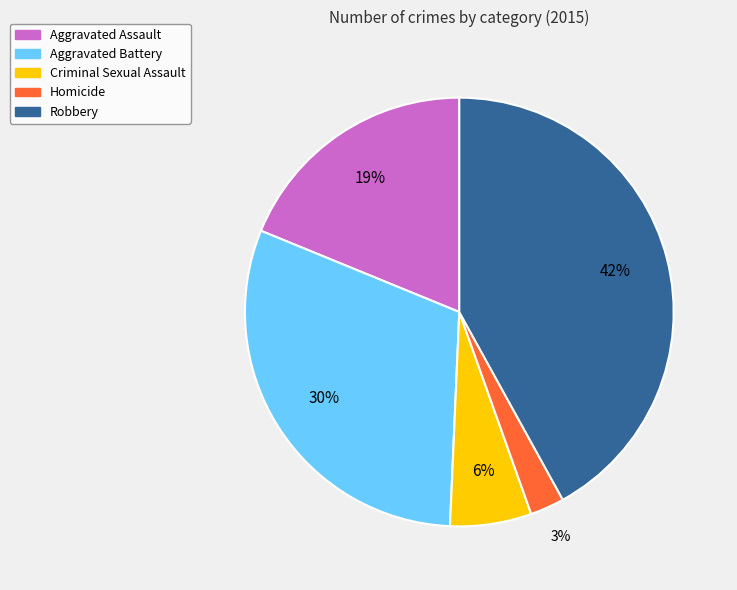

To the nearest percent, what is the combined percentage of Aggravated Battery and Aggravated Assault?

49%